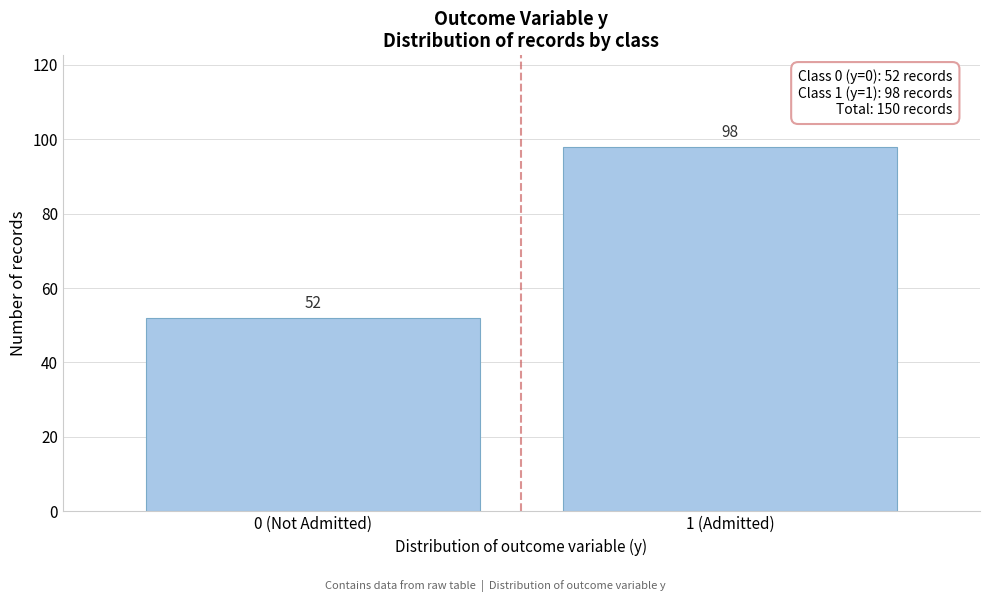

Reading right to left, transcribe all the data shown in this chart.

98	52